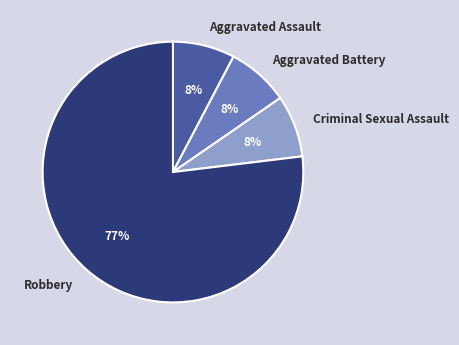

To the nearest percent, what percentage of the pie is Criminal Sexual Assault?

8%